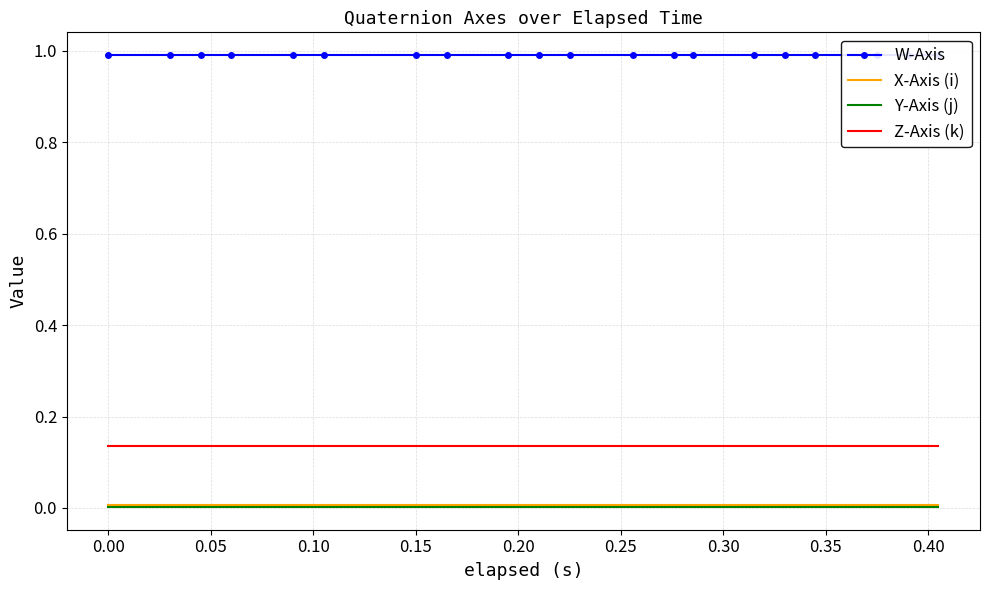

Reading left to right, extract all data points from this chart.

W-Axis: 1.0	1.0	1.0	1.0	1.0	1.0	1.0	1.0	1.0	1.0	1.0	1.0	1.0	1.0	1.0	1.0	1.0	1.0	1.0	1.0
X-Axis (i): 0.0	0.0	0.0	0.0	0.0	0.0	0.0	0.0	0.0	0.0	0.0	0.0	0.0	0.0	0.0	0.0	0.0	0.0	0.0	0.0
Y-Axis (j): 0.0	0.0	0.0	0.0	0.0	0.0	0.0	0.0	0.0	0.0	0.0	0.0	0.0	0.0	0.0	0.0	0.0	0.0	0.0	0.0
Z-Axis (k): 0.1	0.1	0.1	0.1	0.1	0.1	0.1	0.1	0.1	0.1	0.1	0.1	0.1	0.1	0.1	0.1	0.1	0.1	0.1	0.1